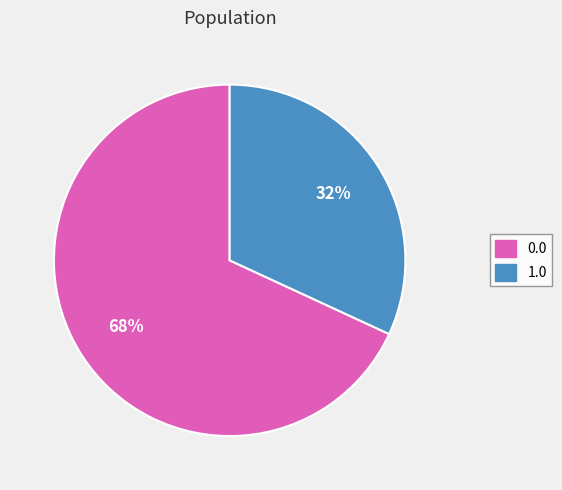

Rank the categories by value from highest to lowest.

0.0, 1.0